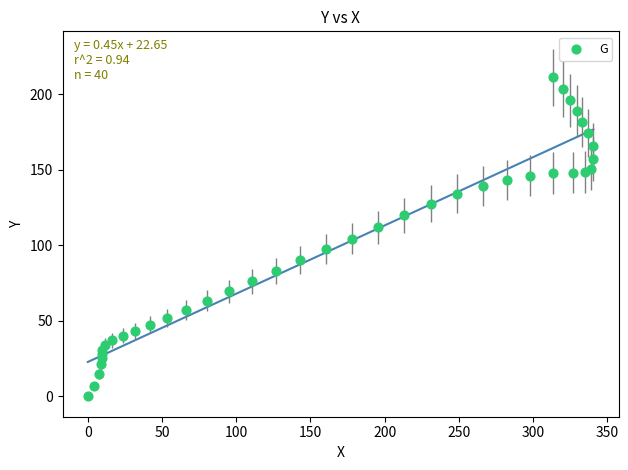

What is the range of X values (max minus min)?

340.7